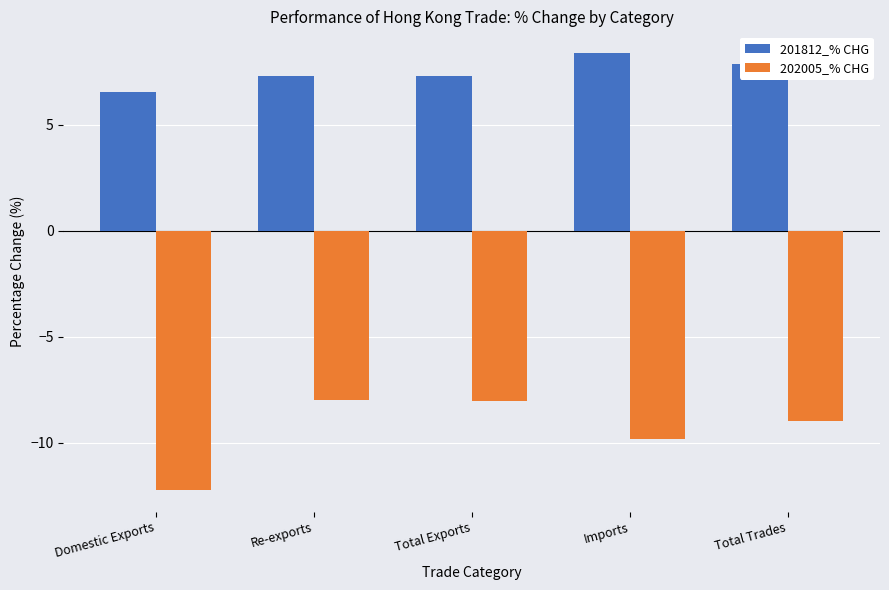

At which category does the chart reach its peak across all series?

Imports